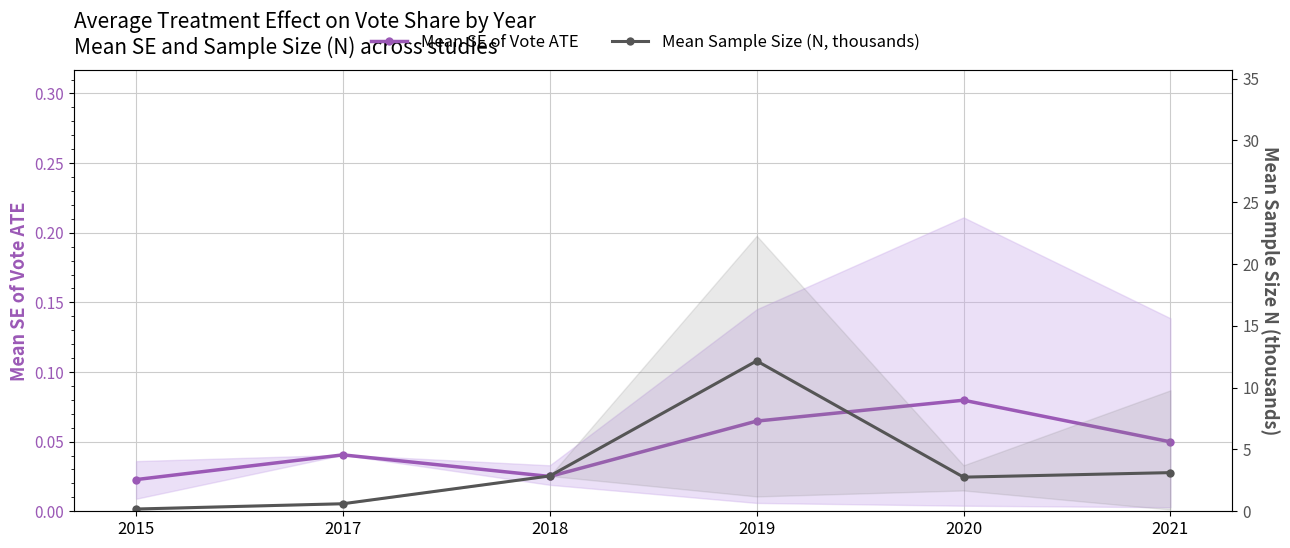

True or false: Mean Sample Size (N, thousands) and Mean SE of Vote ATE intersect in this chart.

False